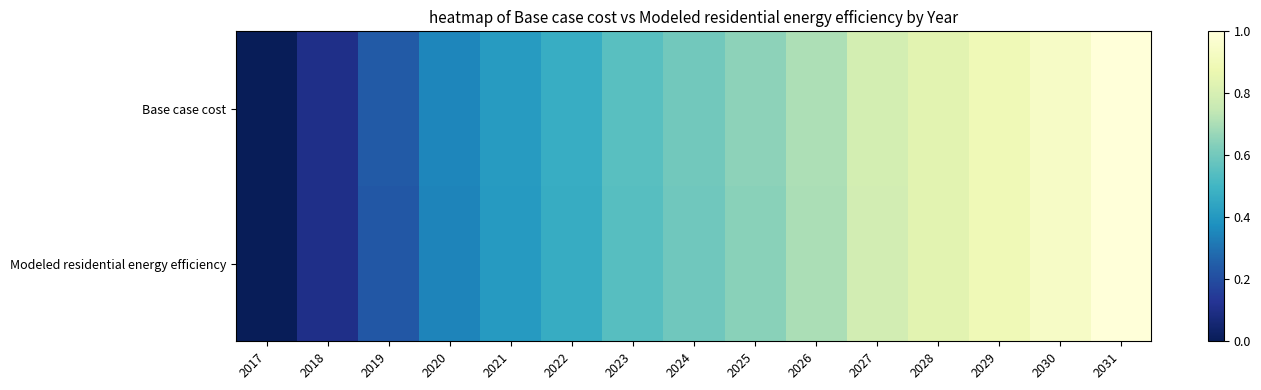

Rank the series by their maximum value, from lowest to highest.

Base case cost, Modeled residential energy efficiency